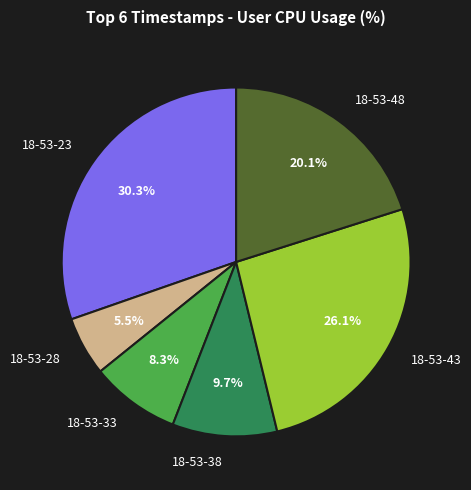

True or false: 18-53-23 accounts for 39% of the total.

False